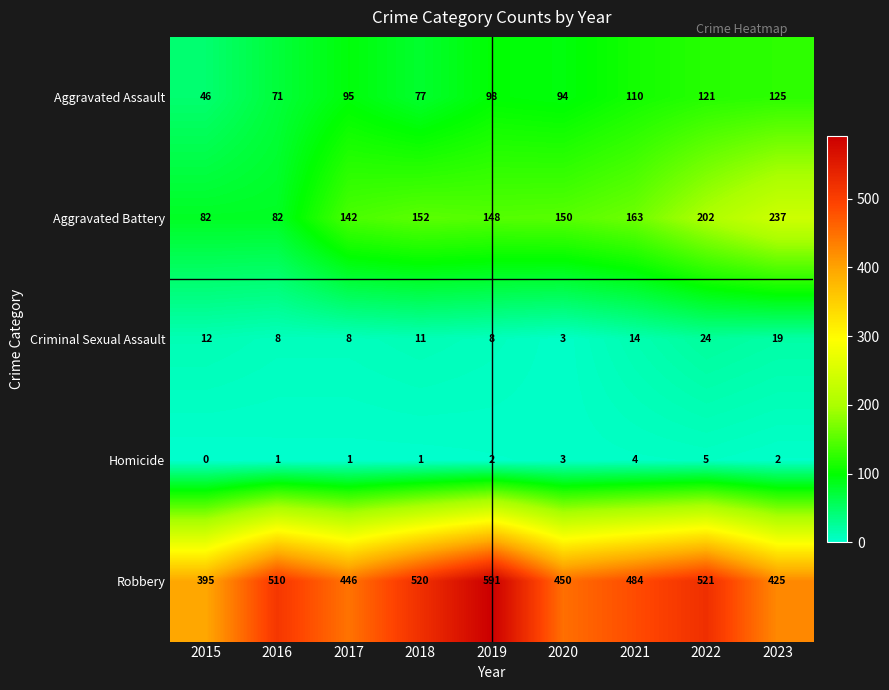

What is the difference between the maximum and minimum values in the Robbery series?

196